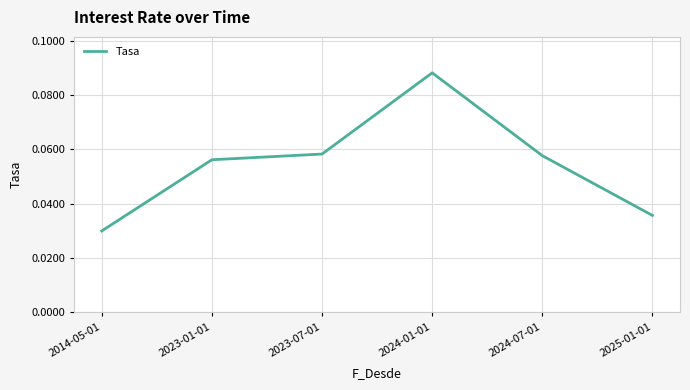

How many values are between 0 and 1?

6